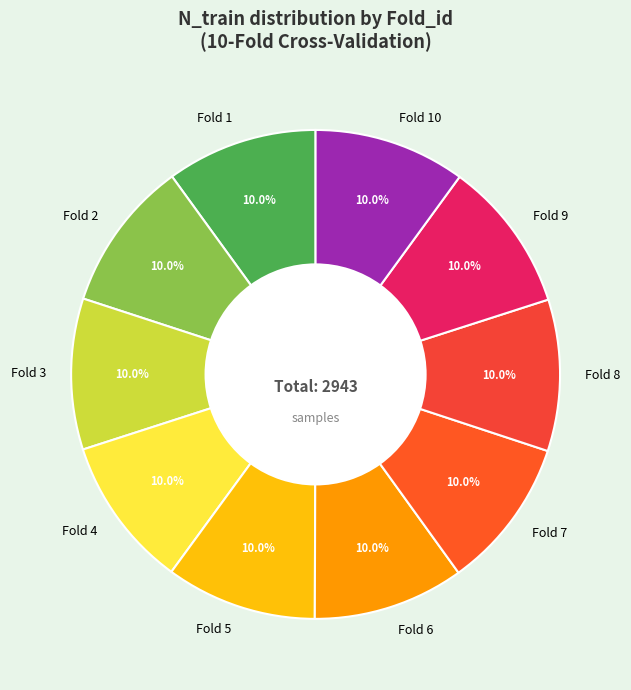

What is the ratio of the value at Fold 7 to the value at Fold 8?

1.0